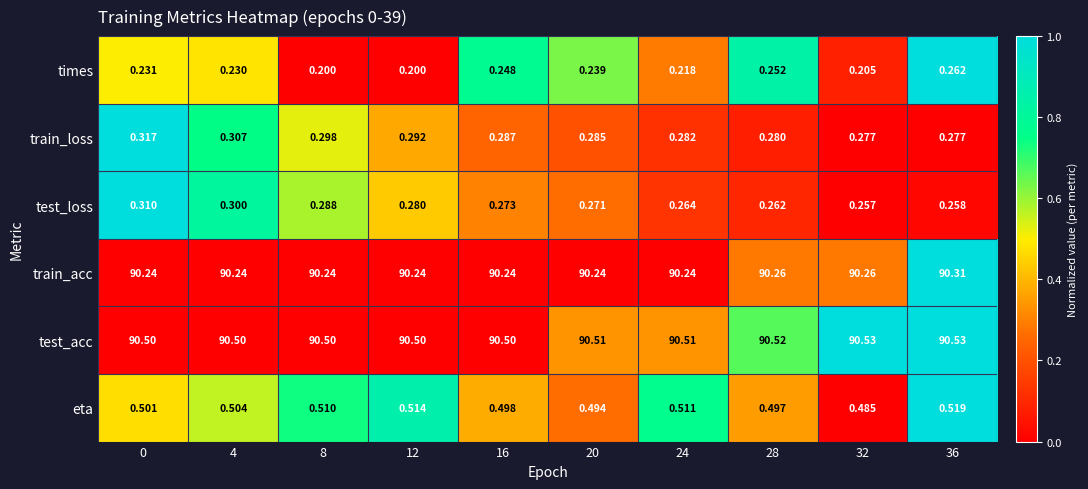

Which series changed the most between 0 and 28?

test_loss